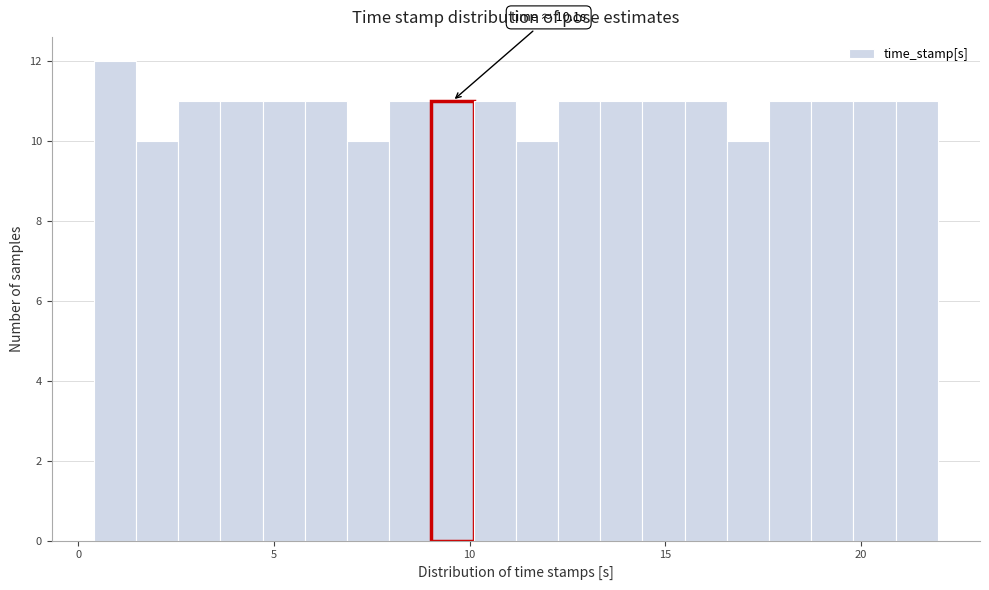

Around what value on the x-axis is the tallest bar? Give the approximate position of its centre, as read against the axis.

1.0